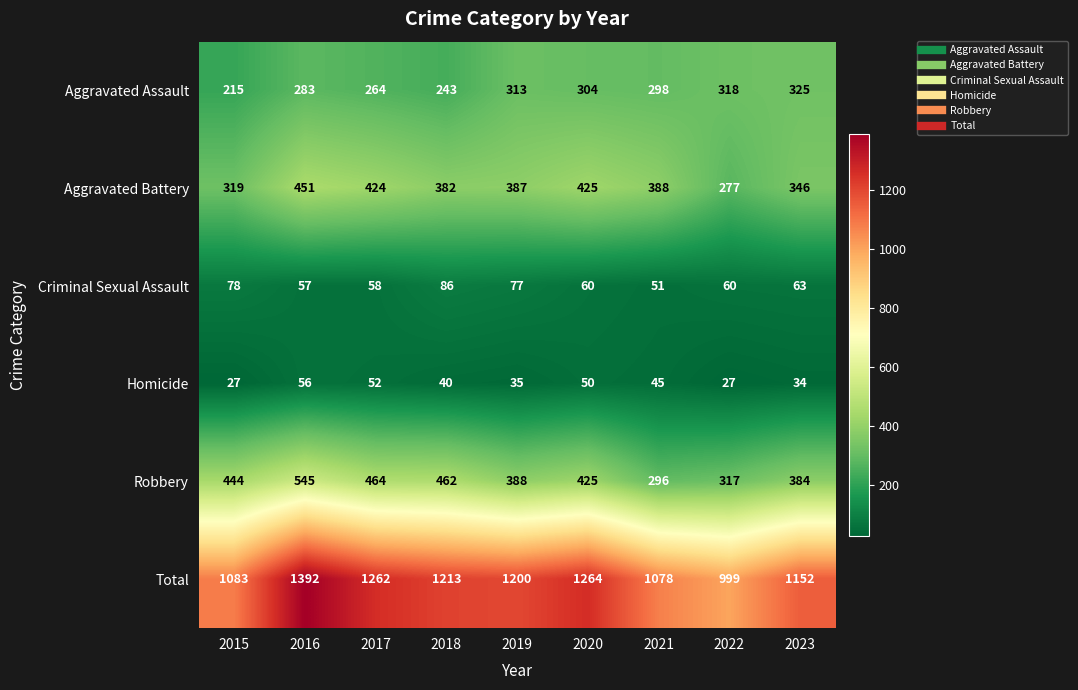

What is the spread (max minus min) of values at 2023?

1118